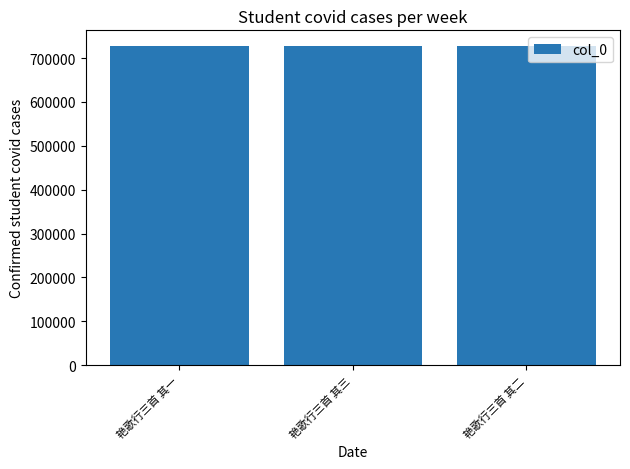

What is the minimum value shown in the chart?

726752